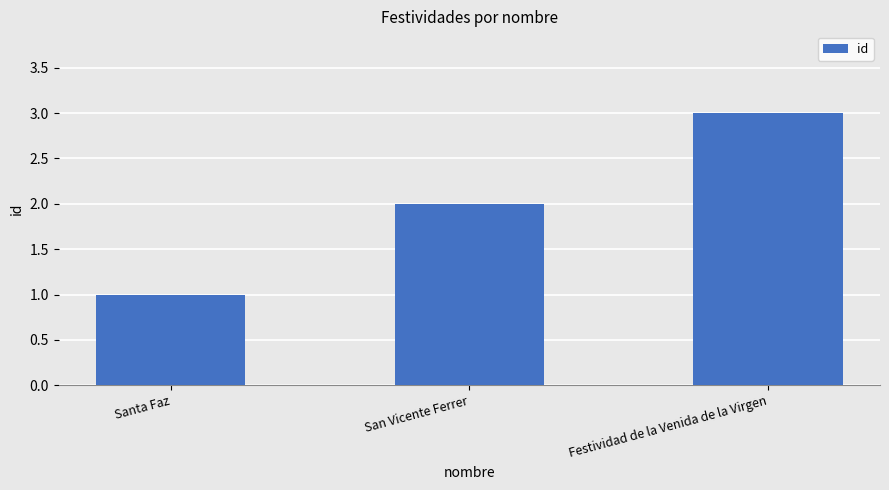

Which category has the highest value across all series?

Festividad de la Venida de la Virgen